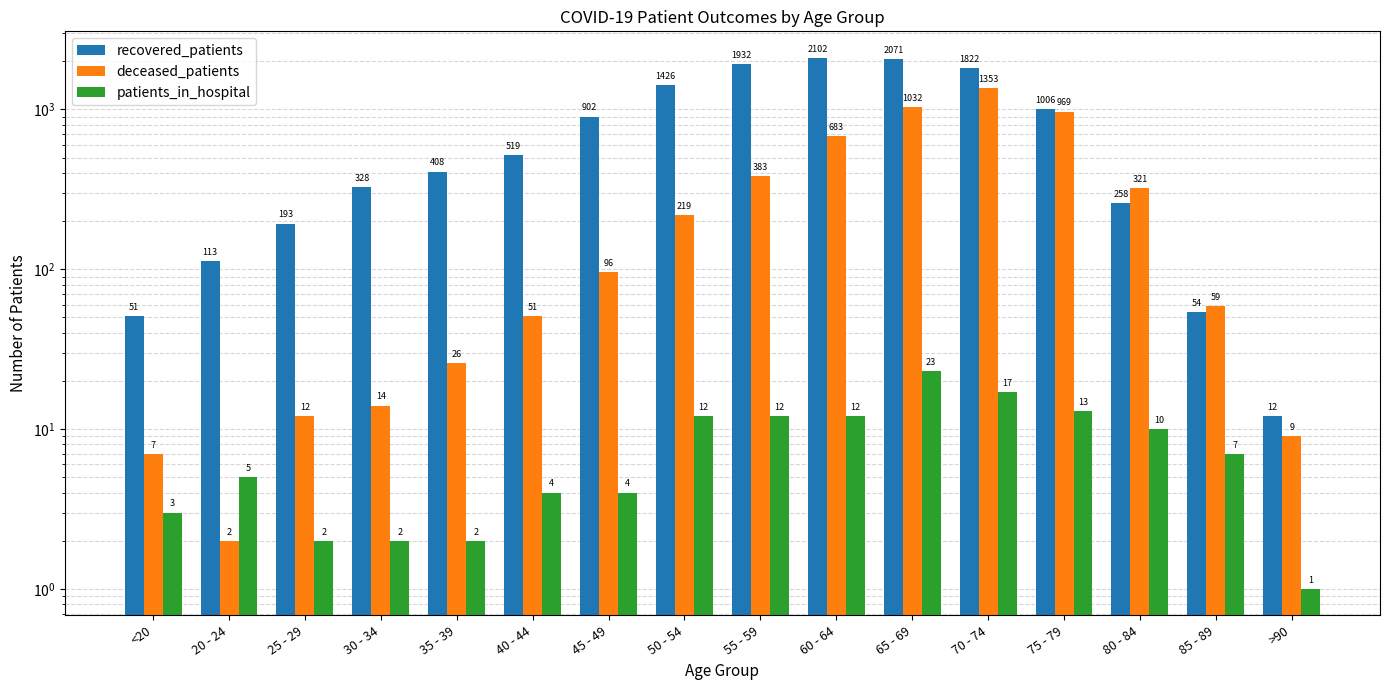

Reading right to left, what are all the values shown in this chart?

recovered_patients: 12	54	258	1006	1822	2071	2102	1932	1426	902	519	408	328	193	113	51
deceased_patients: 9	59	321	969	1353	1032	683	383	219	96	51	26	14	12	2	7
patients_in_hospital: 1	7	10	13	17	23	12	12	12	4	4	2	2	2	5	3